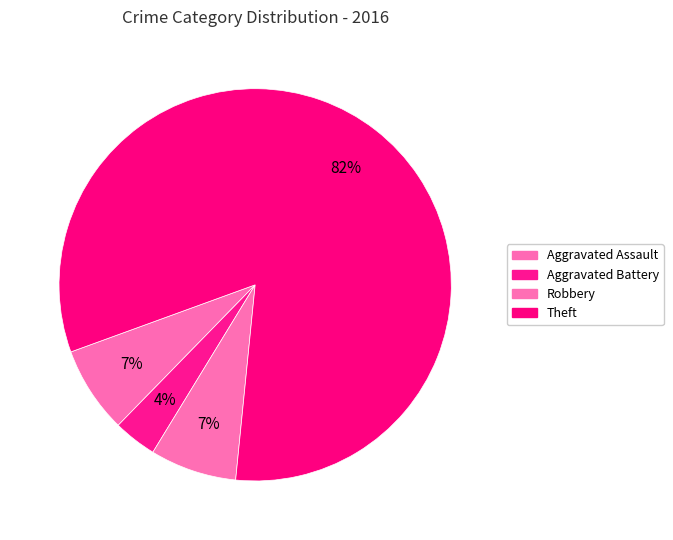

Count the number of slices in the pie.

4